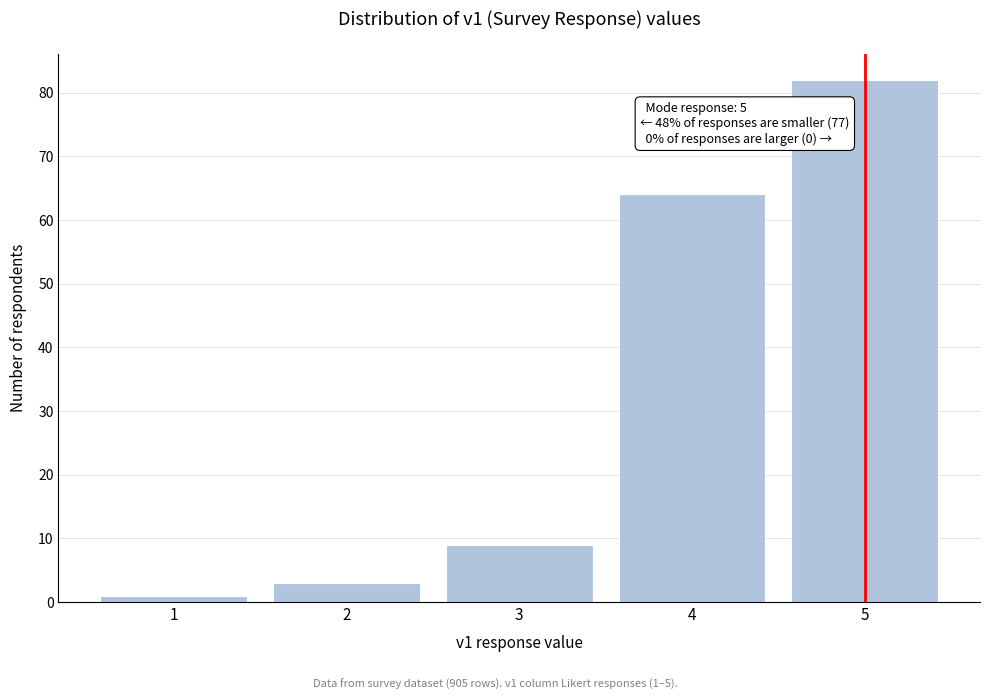

Which range on the x-axis has the tallest bar?

4.5 to 5.5